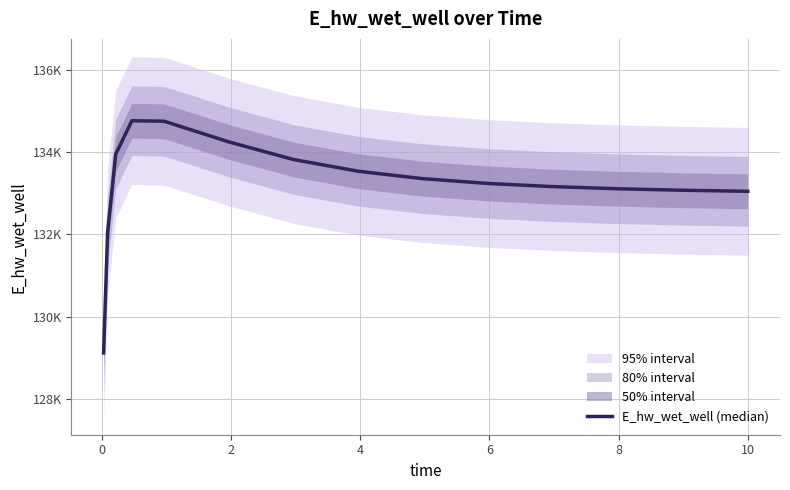

Reading left to right, list all the values displayed in this chart.

129121.6	132066.7	133951.4	134765.8	134752.9	134250.9	133823.3	133538.4	133357.5	133241.5	133164.9	133112.7	133076.4	133050.6	133049.9